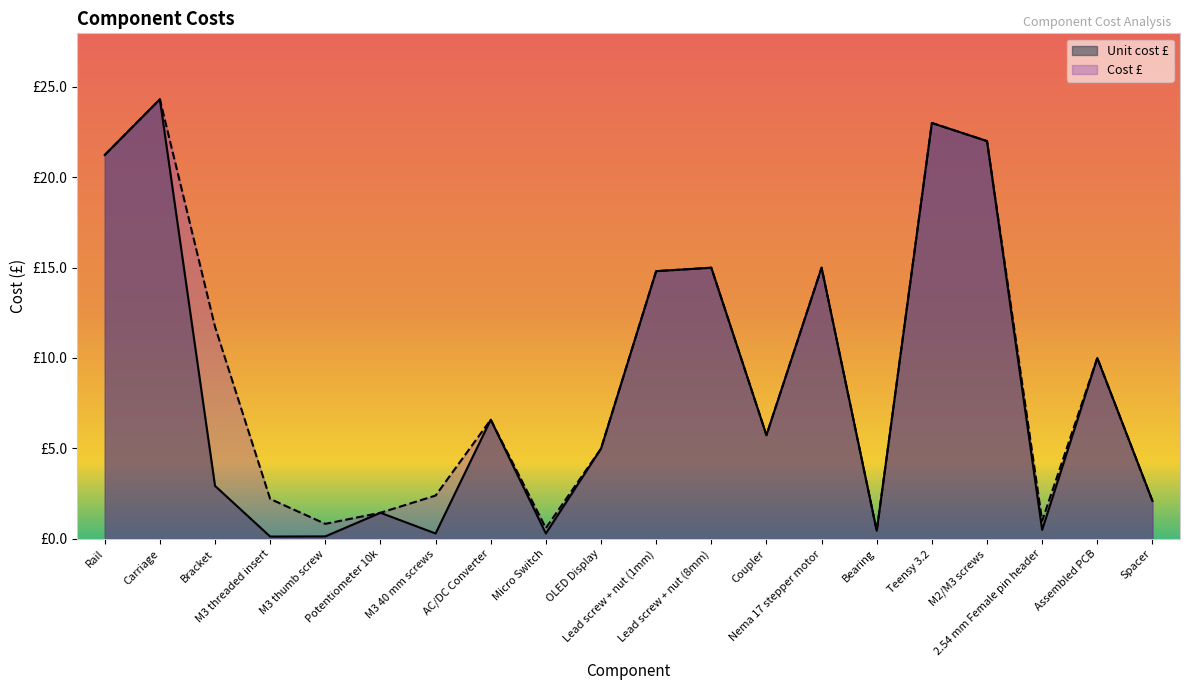

The Cost £ series shows 23.0 at Teensy 3.2. True or false?

True